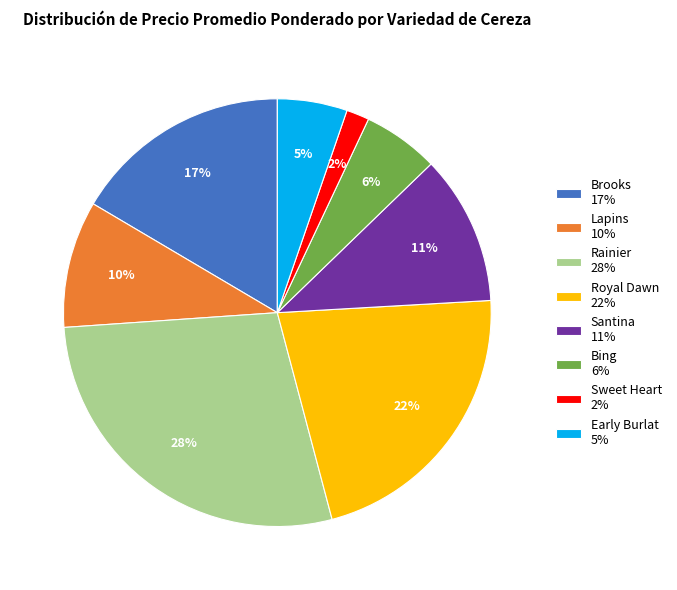

To the nearest percent, what percentage of the pie is Royal Dawn 22%?

22%